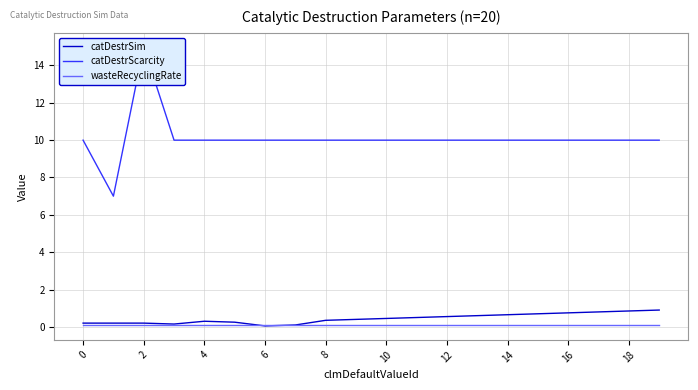

Is it true that wasteRecyclingRate equals 0.1 at 14?

True